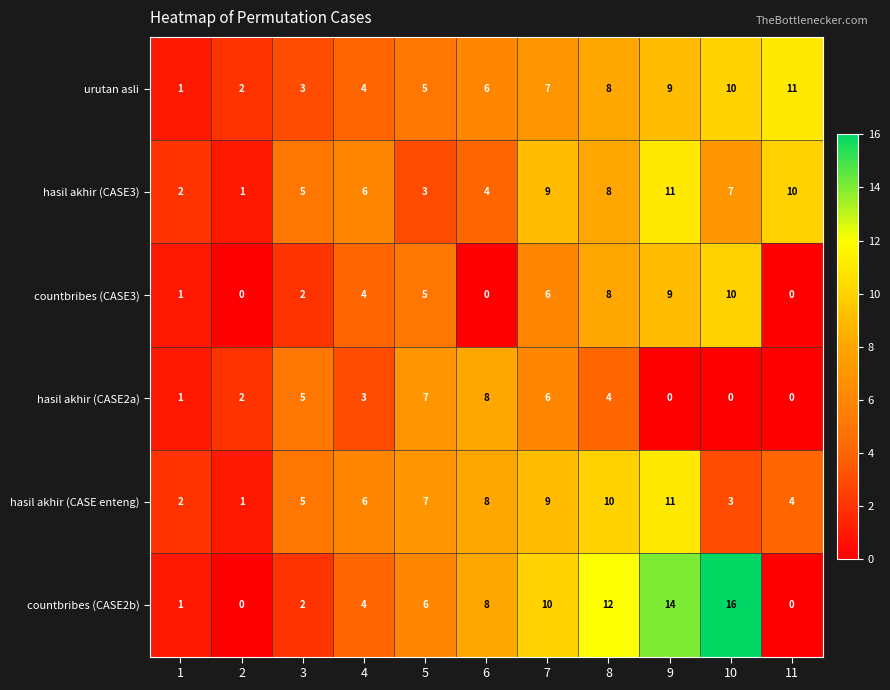

The hasil akhir (CASE2a) series shows 1 at 4. True or false?

False